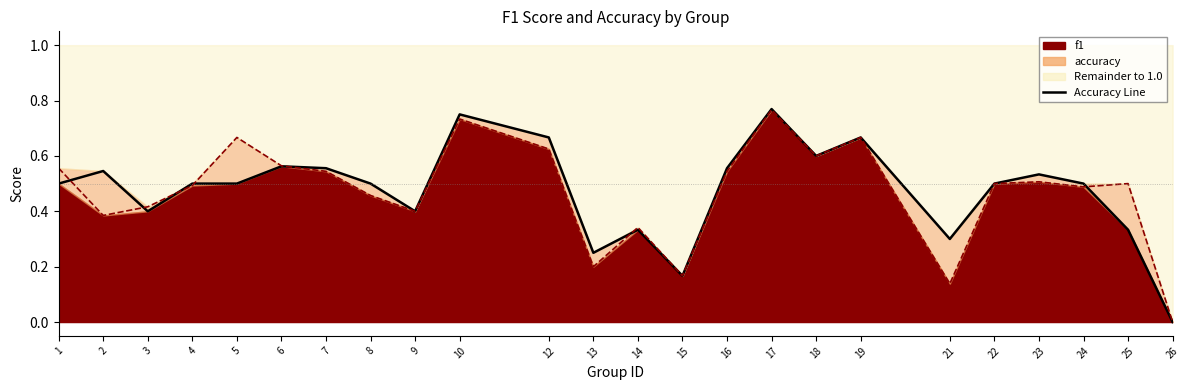

At how many categories does at least one series exceed 0?

23